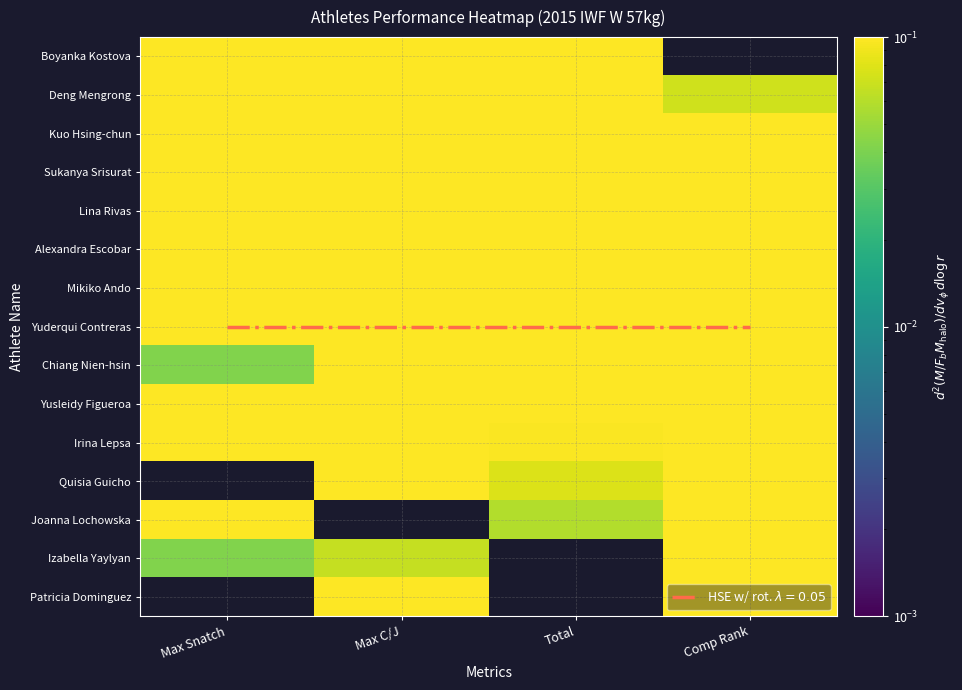

The value of Quisia Guicho at Comp Rank is 1.0. True or false?

False